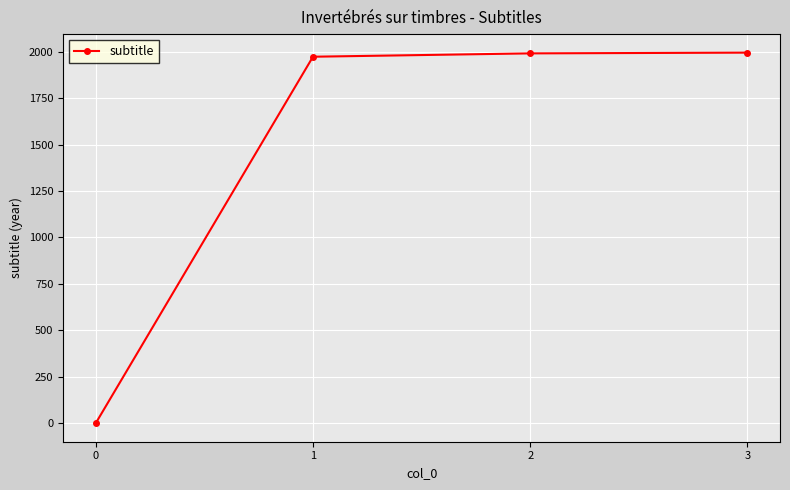

What is the greatest value displayed?

1995